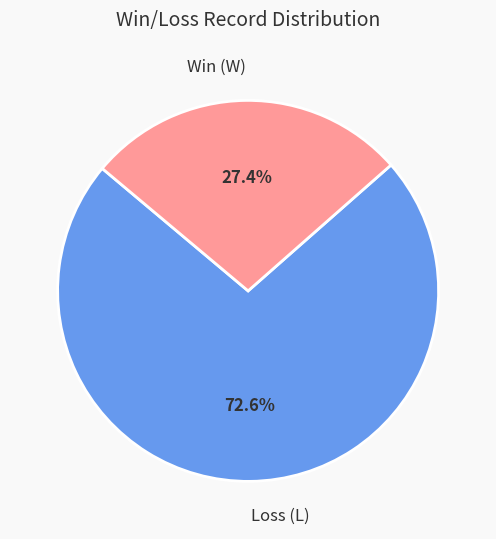

Do Loss (L) and Win (W) together represent more than half of the pie?

Yes